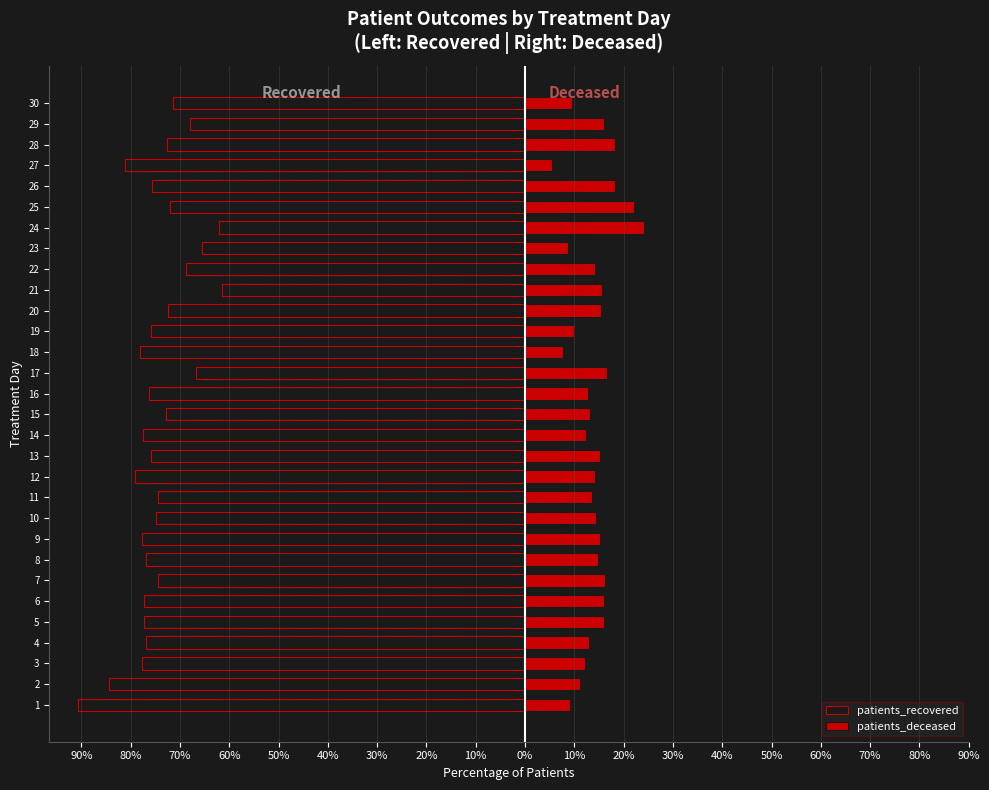

Which has a higher value, 3 or 5?

5